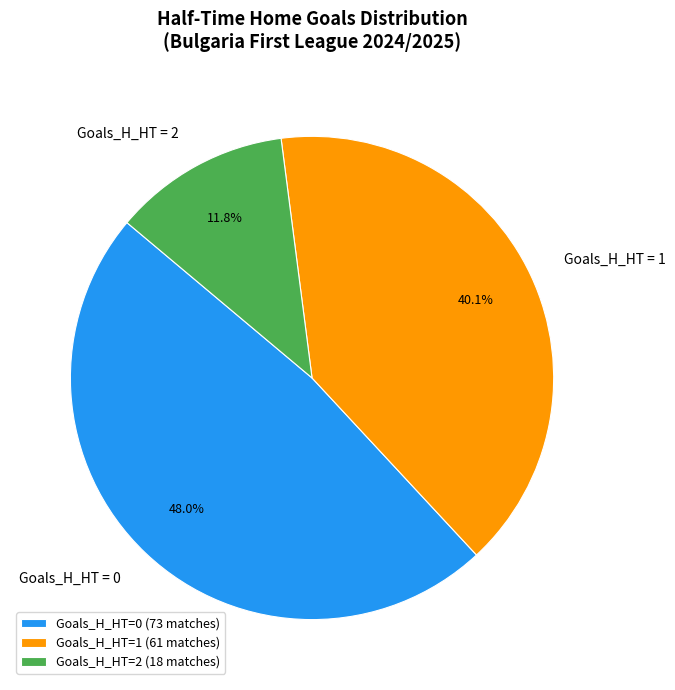

Is the sum of Goals_H_HT=2 (18 matches) and Goals_H_HT=1 (61 matches) greater than half?

Yes